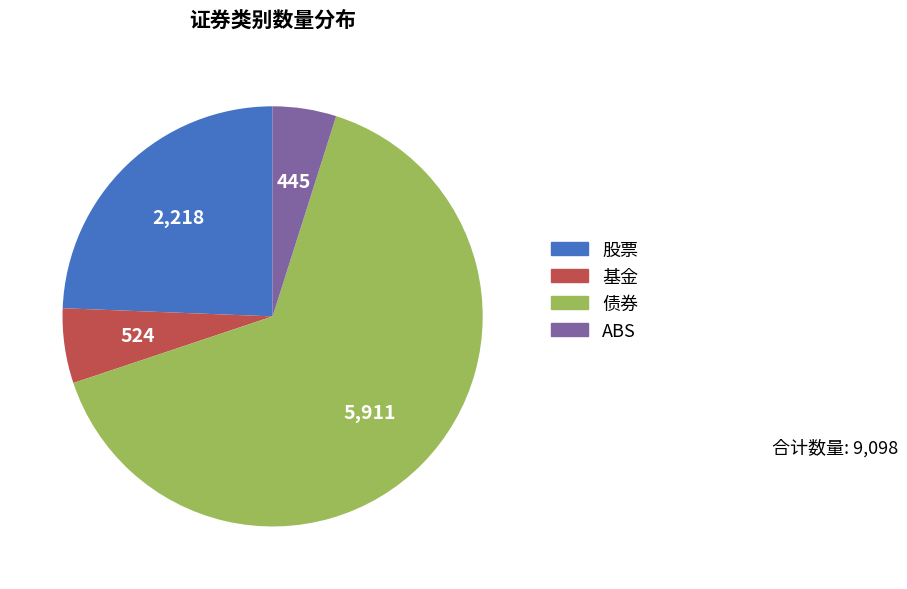

Which category accounts for the majority?

债券